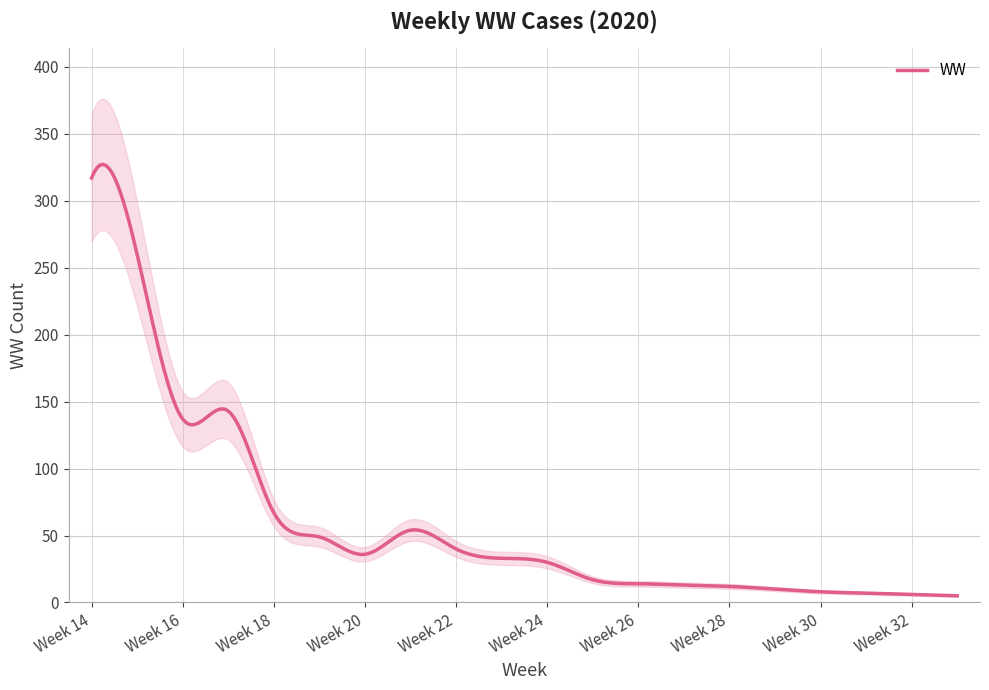

What is the average value?

63